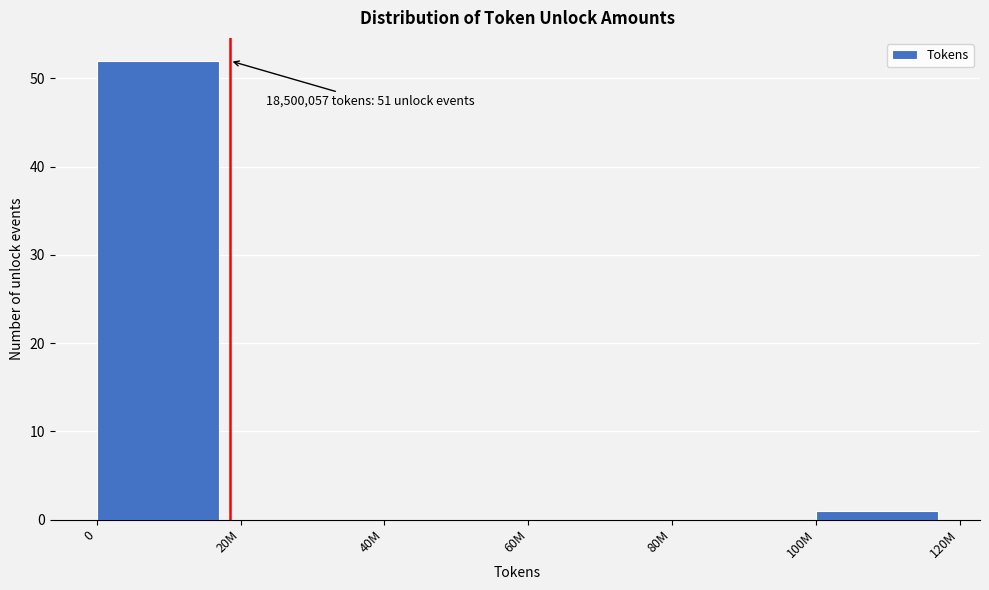

Reading right to left, extract all data points from this chart.

100M=1	80M=0	60M=0	40M=0	20M=0	0=52